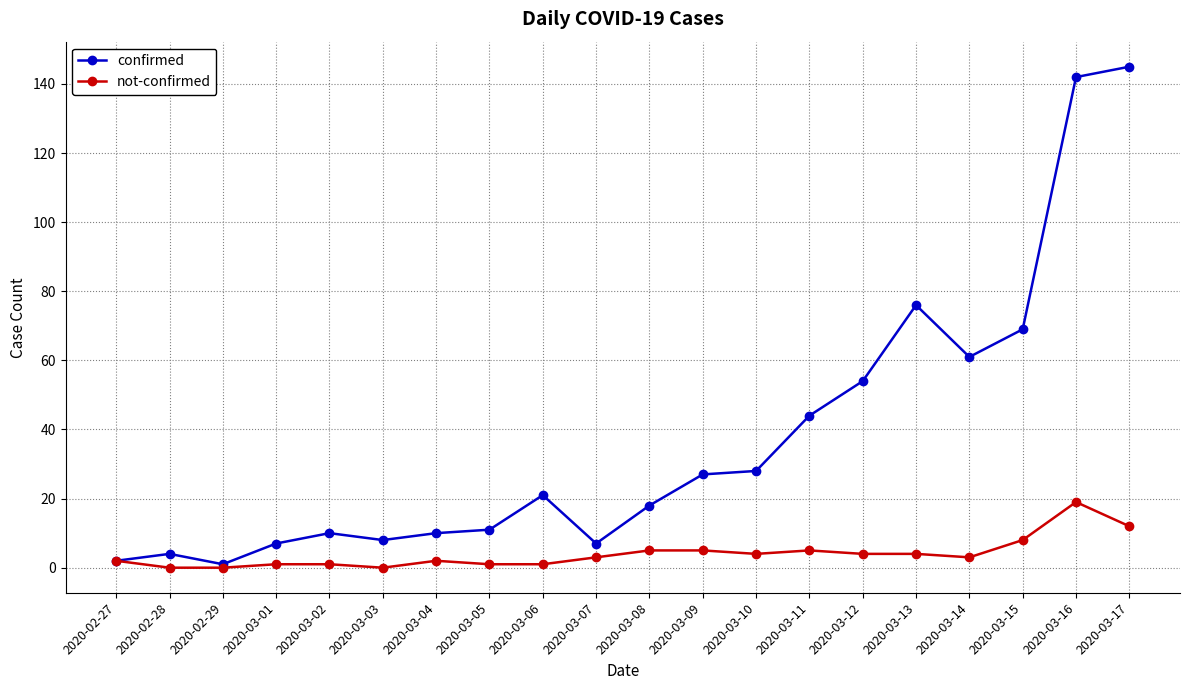

Between 2020-03-01 and 2020-03-08, which series saw the biggest shift?

confirmed